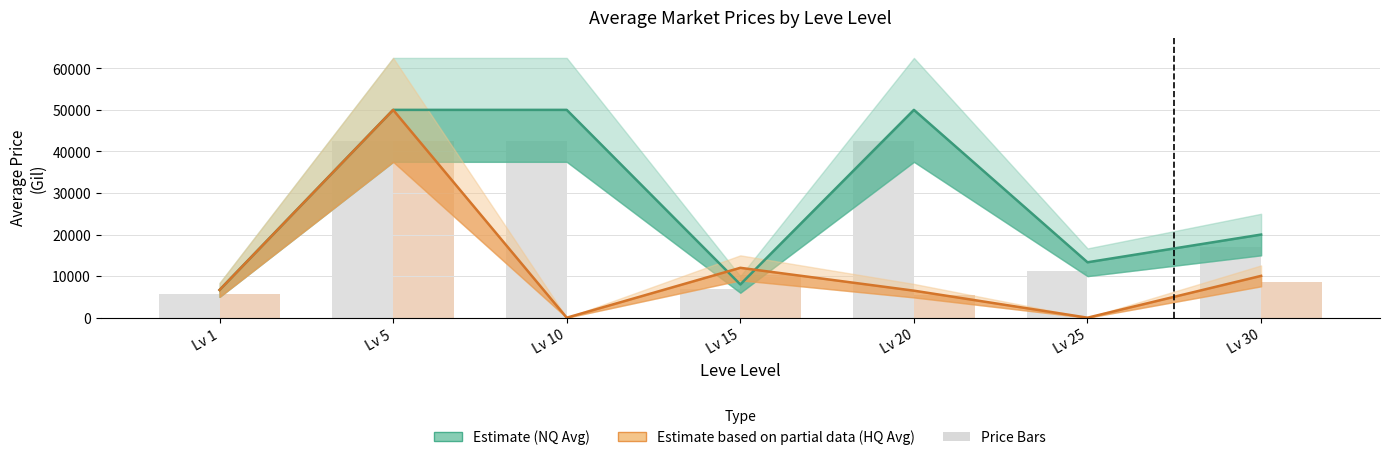

What is the difference between the maximum and minimum values in the NQ Price Bar series?

36831.0